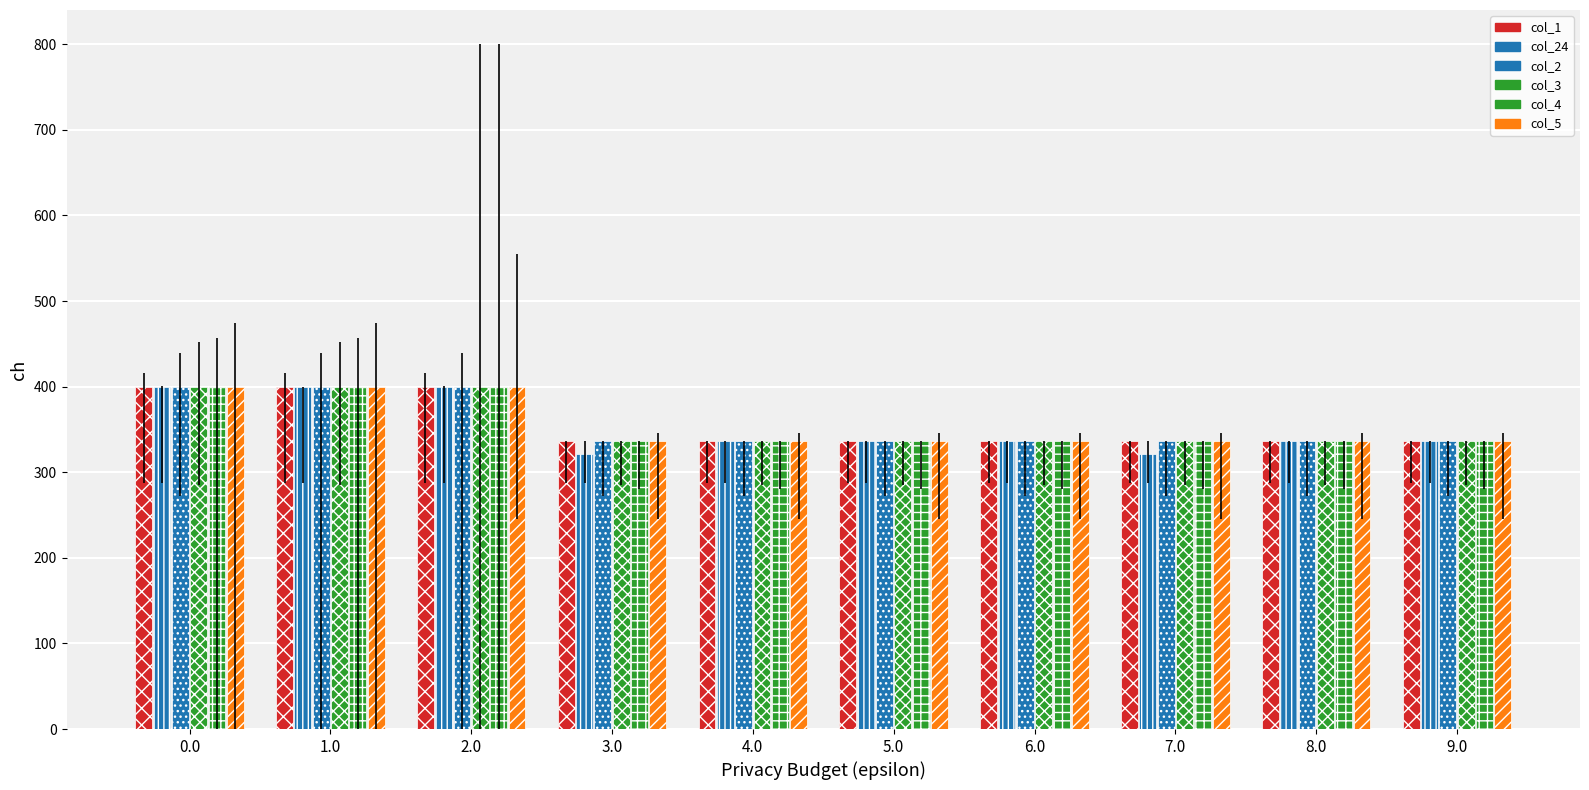

Count the col_3 values in the range 336 to 400.

10